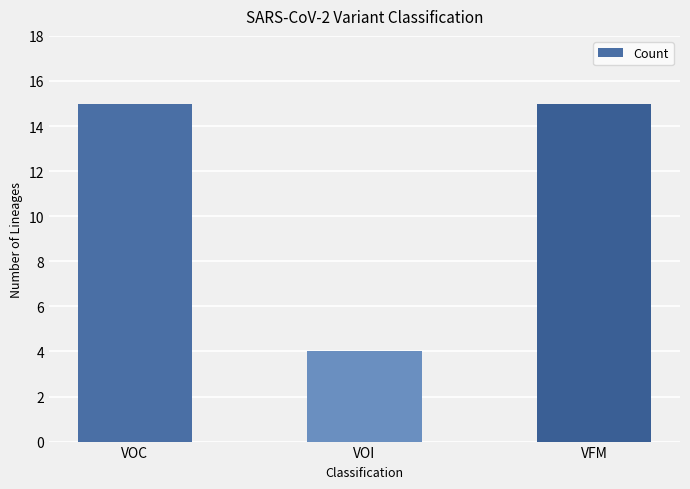

What is the smallest value displayed?

4